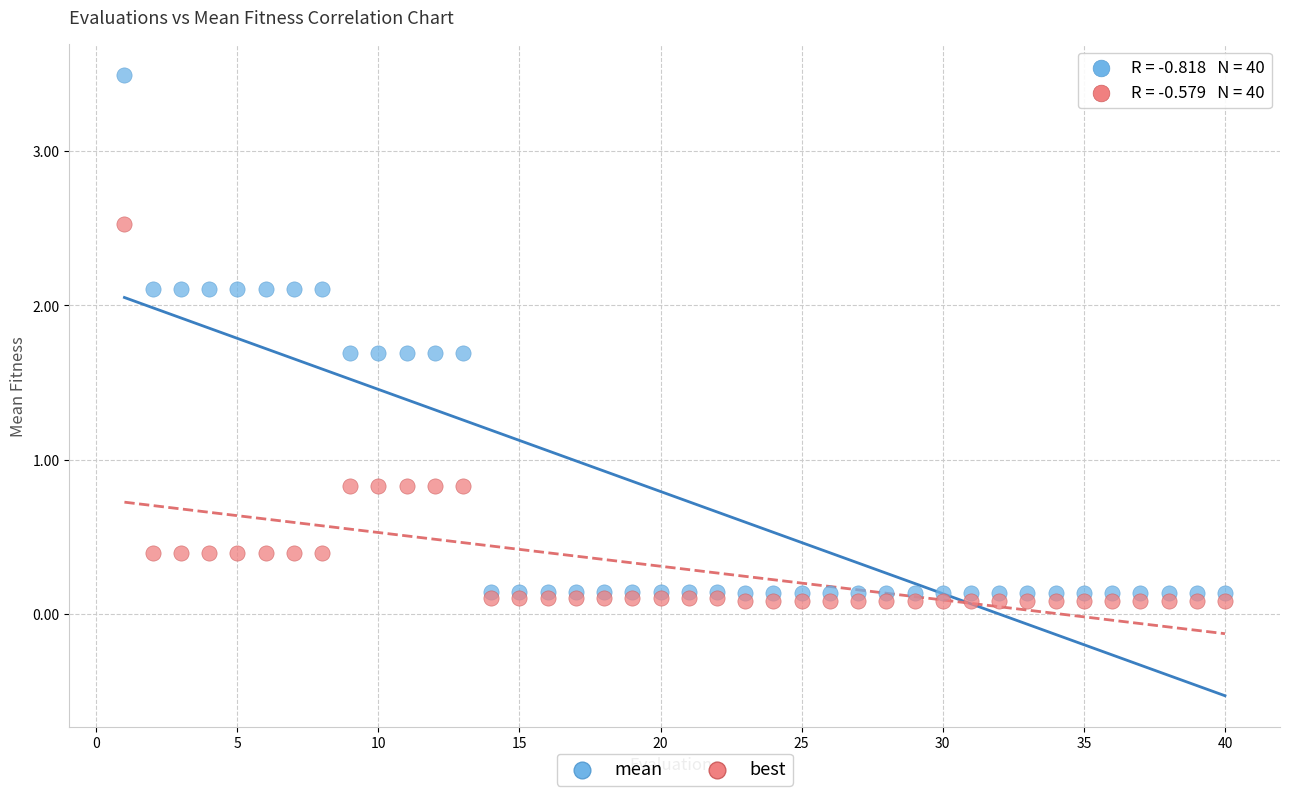

Which series has the largest Y range (max minus min)?

mean